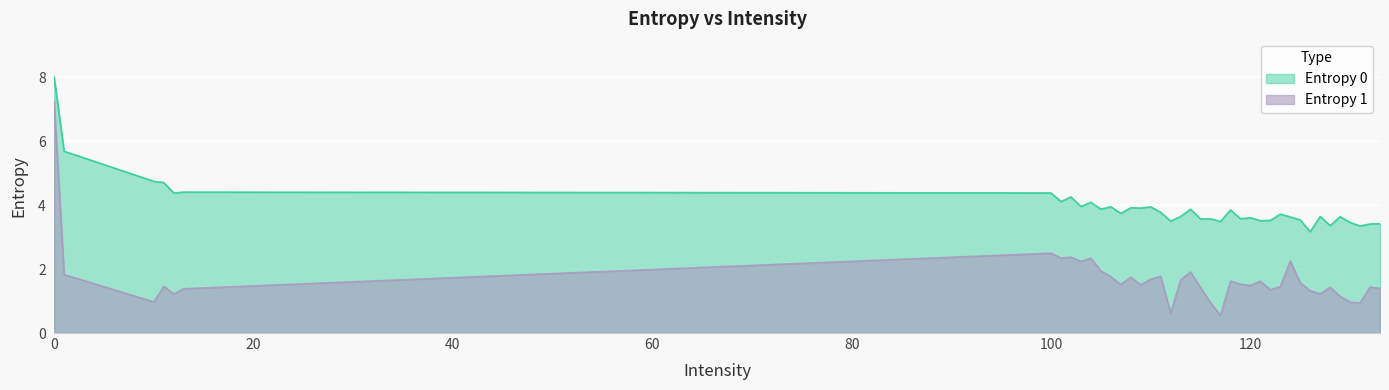

Reading left to right, transcribe all the data shown in this chart.

Entropy 0: 0=8.0	1=5.7	10=4.7	11=4.7	12=4.4	13=4.4	100=4.4	101=4.1	102=4.3	103=4.0	104=4.1	105=3.9	106=3.9	107=3.7	108=3.9	109=3.9	110=3.9	111=3.8	112=3.5	113=3.6	114=3.9	115=3.6	116=3.6	117=3.5	118=3.8	119=3.6	120=3.6	121=3.5	122=3.5	123=3.7	124=3.6	125=3.5	126=3.2	127=3.6	128=3.4	129=3.6	130=3.5	131=3.3	132=3.4	133=3.4
Entropy 1: 0=7.2	1=1.8	10=1.0	11=1.5	12=1.2	13=1.4	100=2.5	101=2.3	102=2.4	103=2.2	104=2.3	105=1.9	106=1.8	107=1.5	108=1.7	109=1.5	110=1.7	111=1.8	112=0.6	113=1.7	114=1.9	115=1.4	116=0.9	117=0.6	118=1.6	119=1.5	120=1.5	121=1.6	122=1.4	123=1.4	124=2.3	125=1.6	126=1.3	127=1.2	128=1.4	129=1.1	130=1.0	131=0.9	132=1.4	133=1.4